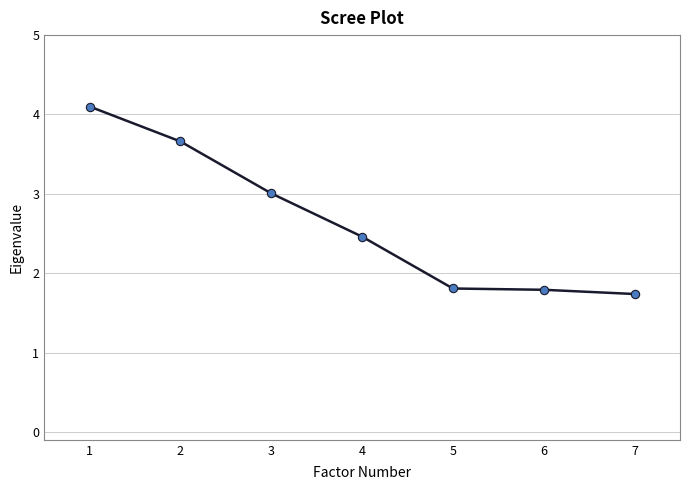

What is the change in value from 2 to 3?

-0.7